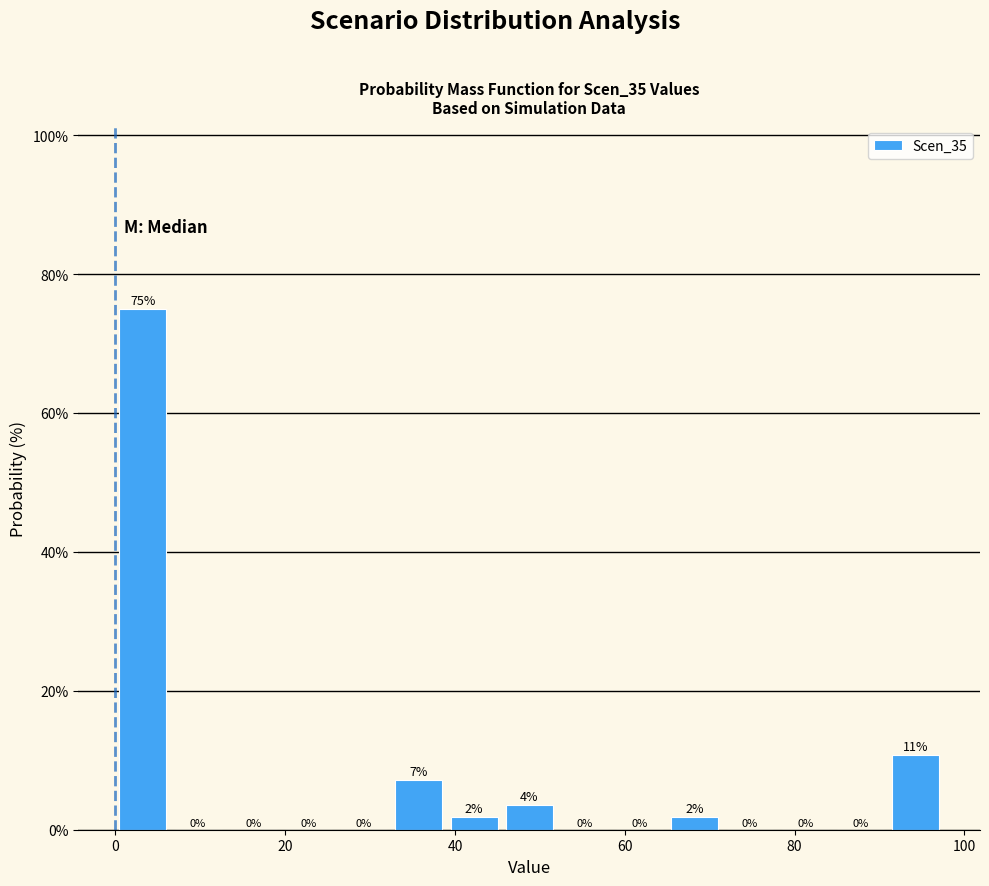

Around what value on the x-axis is the tallest bar? Give the approximate position of its centre, as read against the axis.

4